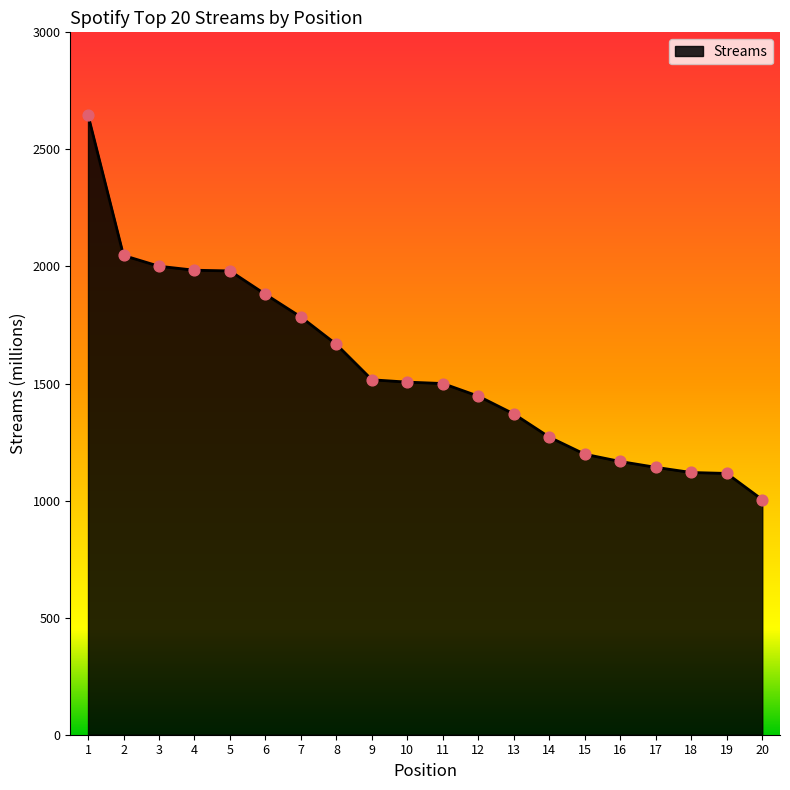

Which has a higher value, 13 or 18?

13